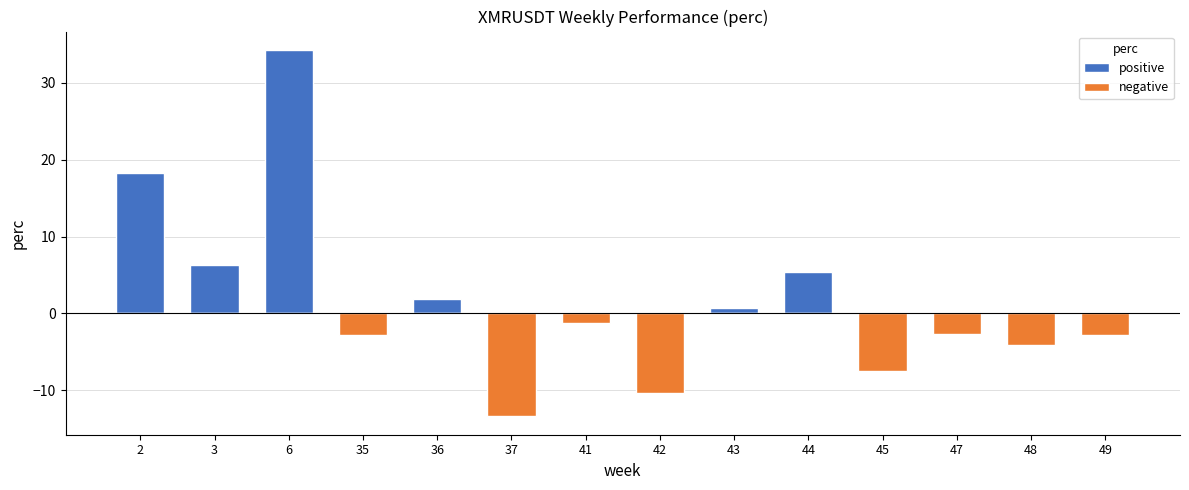

Which has a higher value, 2 or 43?

2